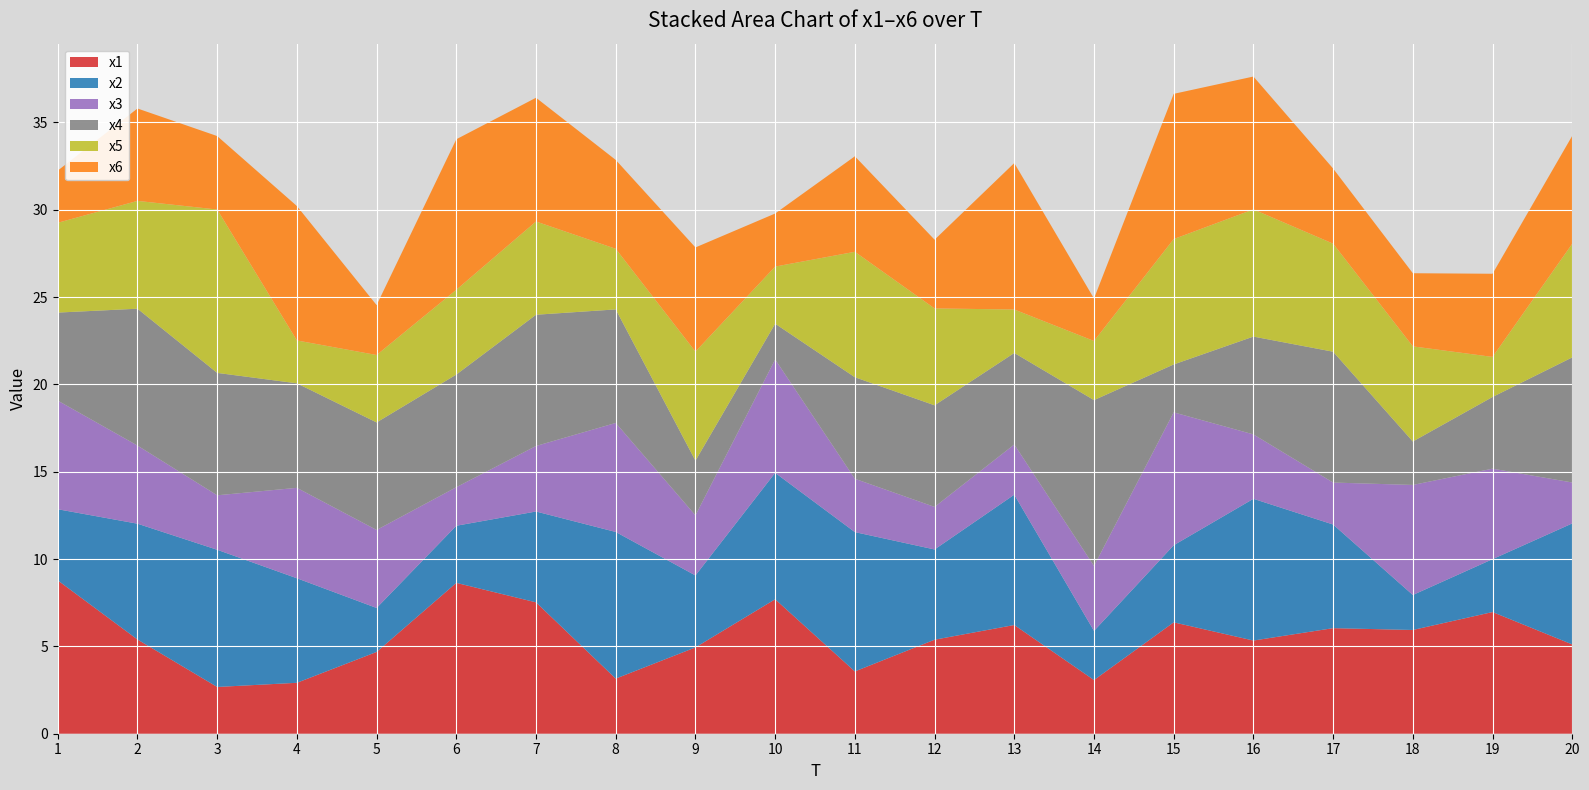

Reading left to right, extract all data points from this chart.

x1: 1=8.8	2=5.4	3=2.7	4=2.9	5=4.7	6=8.6	7=7.5	8=3.2	9=4.9	10=7.7	11=3.6	12=5.4	13=6.2	14=3.1	15=6.4	16=5.3	17=6.0	18=5.9	19=7.0	20=5.1
x2: 1=4.1	2=6.6	3=7.9	4=6.0	5=2.5	6=3.3	7=5.2	8=8.4	9=4.1	10=7.2	11=8.0	12=5.2	13=7.5	14=2.8	15=4.4	16=8.1	17=5.9	18=2.0	19=3.0	20=6.9
x3: 1=6.2	2=4.5	3=3.1	4=5.2	5=4.5	6=2.2	7=3.8	8=6.2	9=3.4	10=6.5	11=3.1	12=2.4	13=2.9	14=3.7	15=7.6	16=3.7	17=2.4	18=6.3	19=5.2	20=2.3
x4: 1=5.0	2=7.8	3=7.0	4=6.0	5=6.2	6=6.4	7=7.5	8=6.5	9=3.1	10=2.0	11=5.8	12=5.8	13=5.2	14=9.5	15=2.7	16=5.6	17=7.5	18=2.5	19=4.1	20=7.2
x5: 1=5.1	2=6.2	3=9.4	4=2.5	5=3.9	6=4.9	7=5.3	8=3.5	9=6.2	10=3.3	11=7.2	12=5.5	13=2.5	14=3.4	15=7.2	16=7.3	17=6.2	18=5.4	19=2.3	20=6.5
x6: 1=3.0	2=5.3	3=4.2	4=7.7	5=2.9	6=8.6	7=7.1	8=5.1	9=6.0	10=3.0	11=5.5	12=3.9	13=8.4	14=2.4	15=8.3	16=7.6	17=4.3	18=4.2	19=4.8	20=6.2